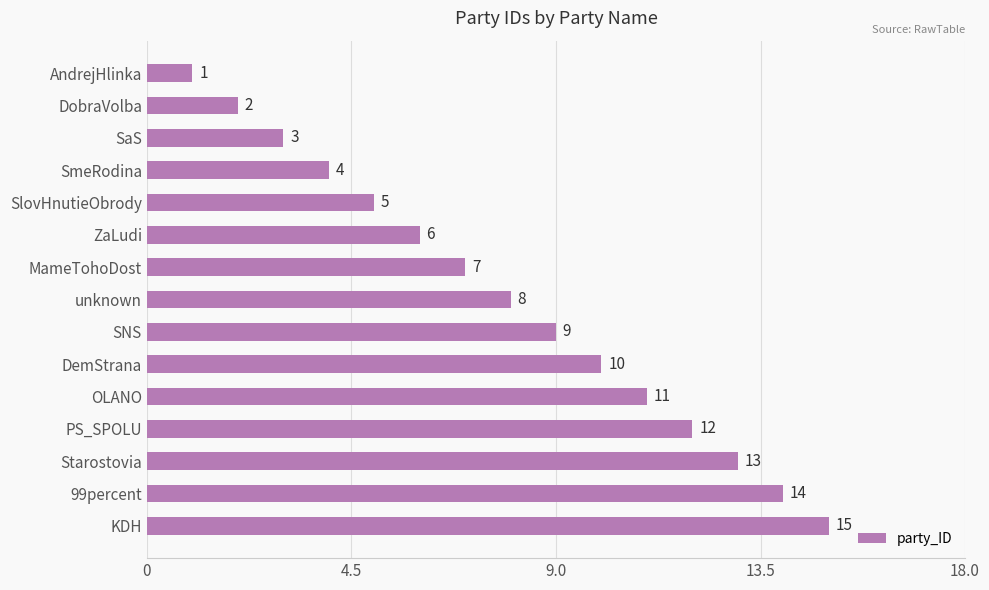

What is the maximum value shown in the chart?

15